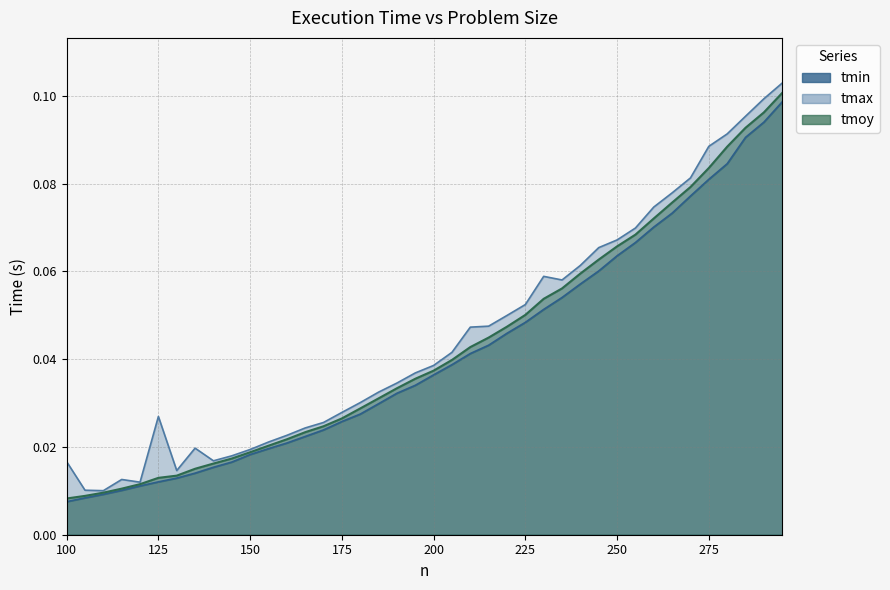

Reading left to right, what are all the values shown in this chart?

tmin: 100=0.0	105=0.0	110=0.0	115=0.0	120=0.0	125=0.0	130=0.0	135=0.0	140=0.0	145=0.0	150=0.0	155=0.0	160=0.0	165=0.0	170=0.0	175=0.0	180=0.0	185=0.0	190=0.0	195=0.0	200=0.0	205=0.0	210=0.0	215=0.0	220=0.0	225=0.0	230=0.1	235=0.1	240=0.1	245=0.1	250=0.1	255=0.1	260=0.1	265=0.1	270=0.1	275=0.1	280=0.1	285=0.1	290=0.1	295=0.1
tmax: 100=0.0	105=0.0	110=0.0	115=0.0	120=0.0	125=0.0	130=0.0	135=0.0	140=0.0	145=0.0	150=0.0	155=0.0	160=0.0	165=0.0	170=0.0	175=0.0	180=0.0	185=0.0	190=0.0	195=0.0	200=0.0	205=0.0	210=0.0	215=0.0	220=0.0	225=0.1	230=0.1	235=0.1	240=0.1	245=0.1	250=0.1	255=0.1	260=0.1	265=0.1	270=0.1	275=0.1	280=0.1	285=0.1	290=0.1	295=0.1
tmoy: 100=0.0	105=0.0	110=0.0	115=0.0	120=0.0	125=0.0	130=0.0	135=0.0	140=0.0	145=0.0	150=0.0	155=0.0	160=0.0	165=0.0	170=0.0	175=0.0	180=0.0	185=0.0	190=0.0	195=0.0	200=0.0	205=0.0	210=0.0	215=0.0	220=0.0	225=0.1	230=0.1	235=0.1	240=0.1	245=0.1	250=0.1	255=0.1	260=0.1	265=0.1	270=0.1	275=0.1	280=0.1	285=0.1	290=0.1	295=0.1